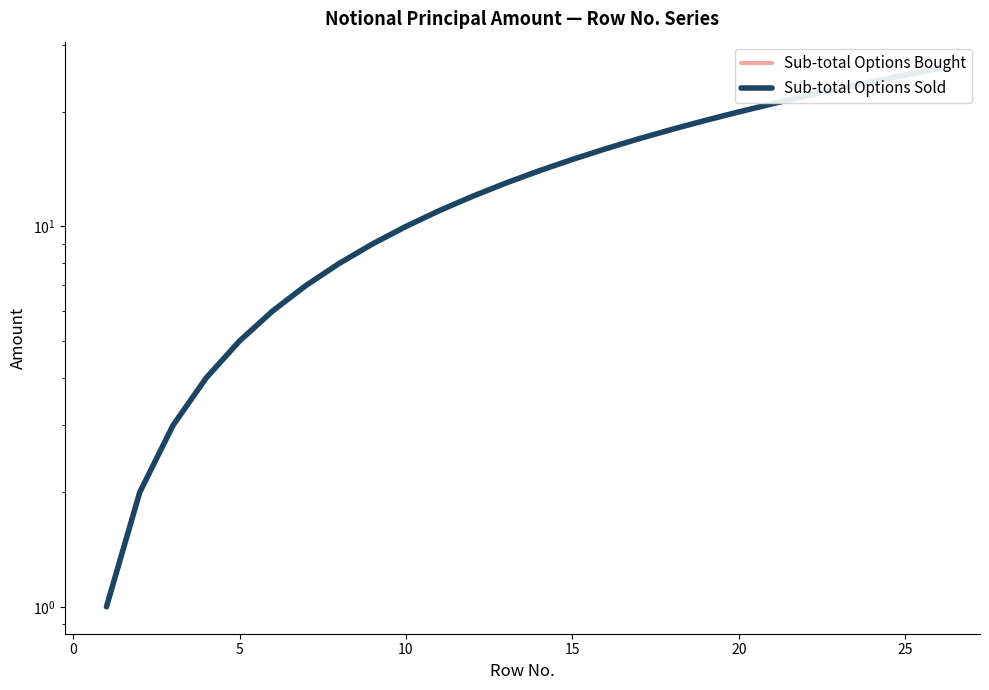

At how many categories does at least one series exceed 20?

6